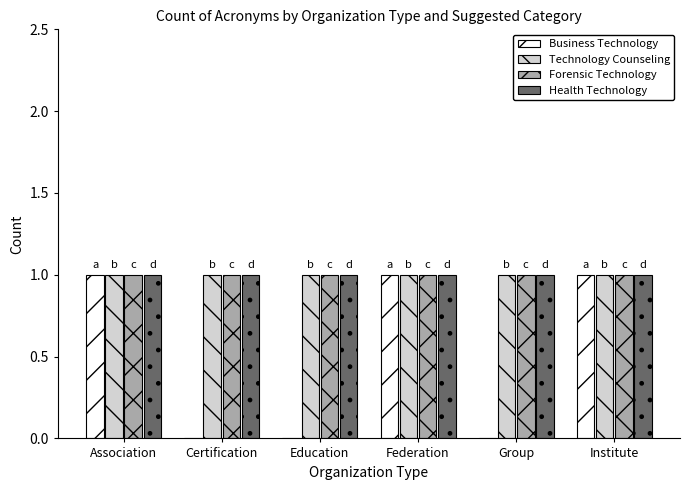

What is the total value across all series at Association?

4